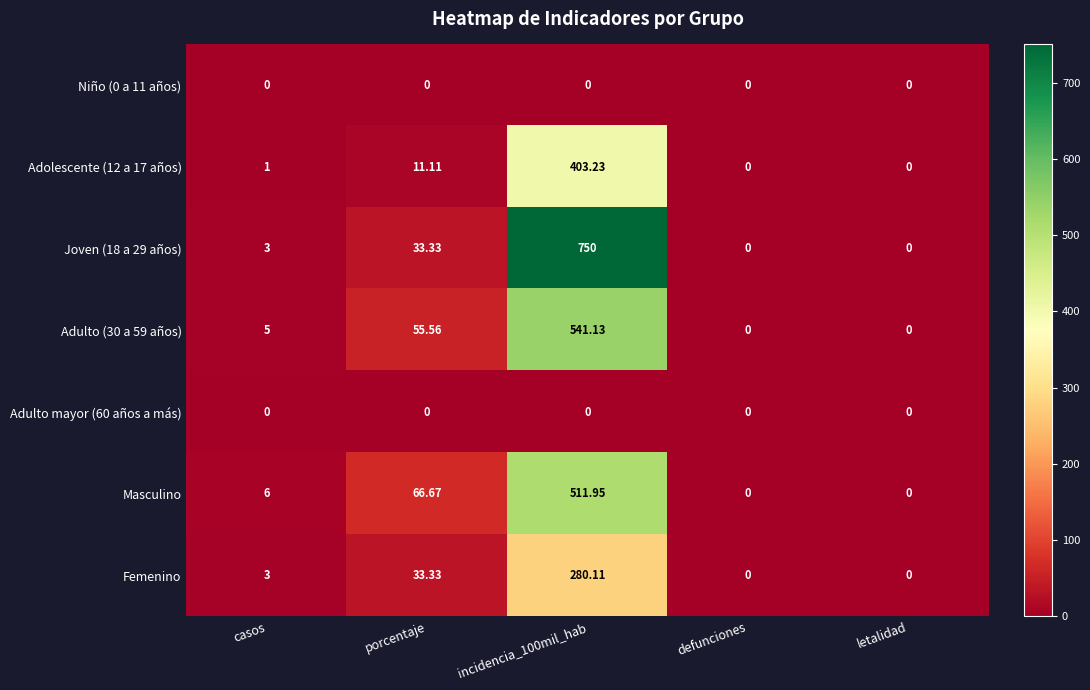

Is the value of Femenino at casos greater than the value of Masculino at incidencia_100mil_hab?

No